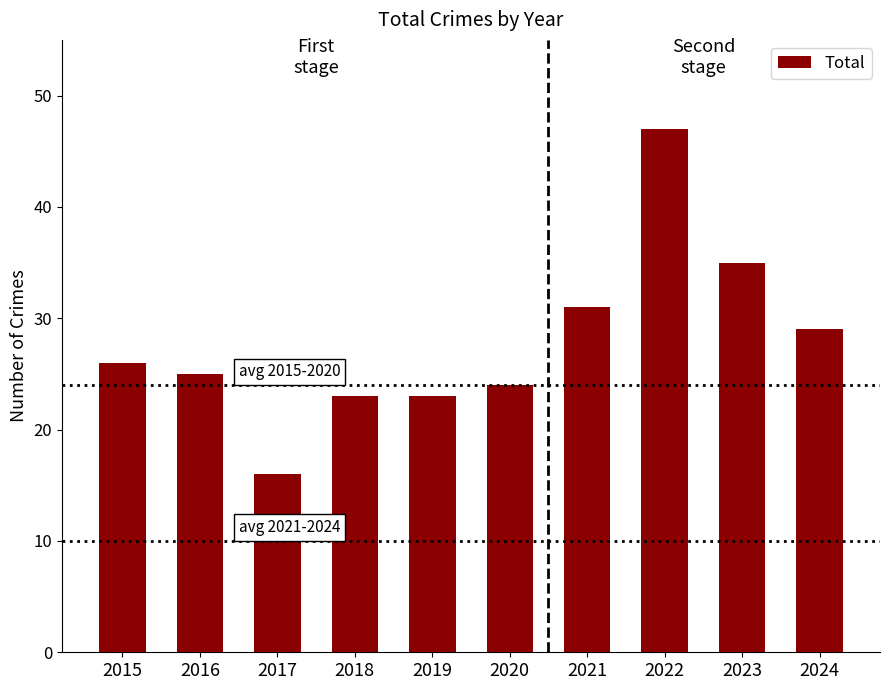

Which has a higher value, 2023 or 2015?

2023